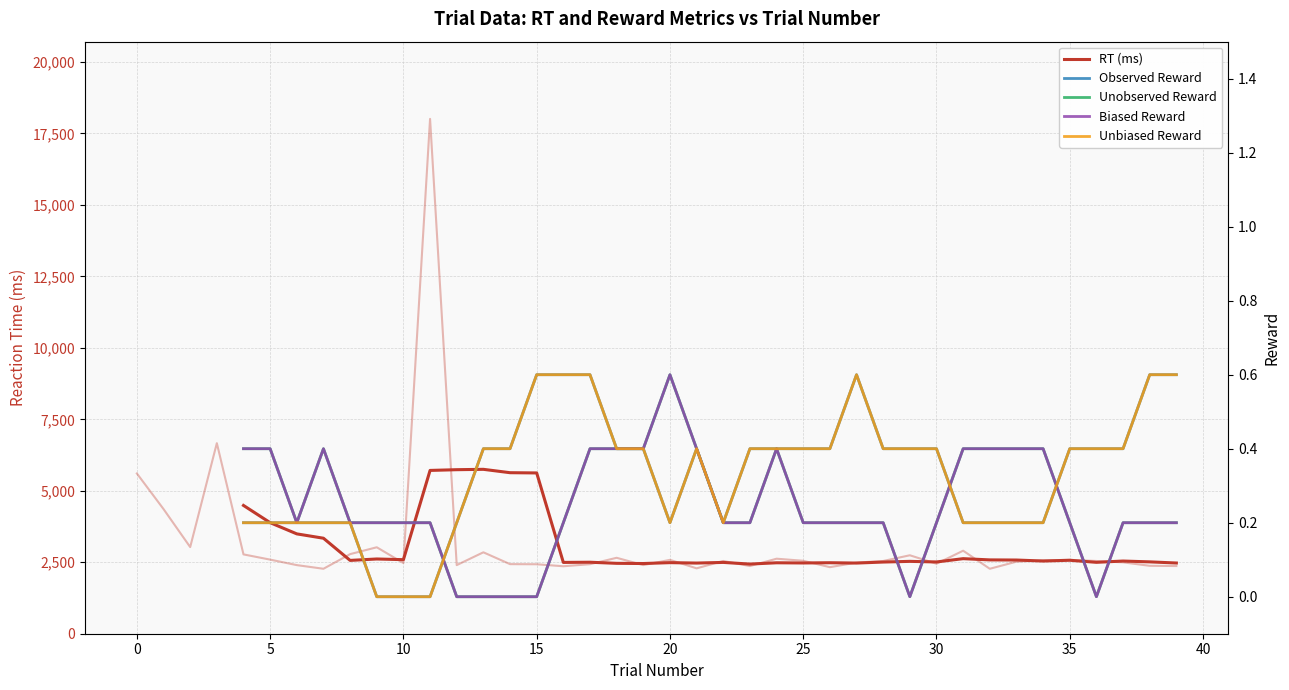

How many values in the Unobserved Reward series exceed 0?

30